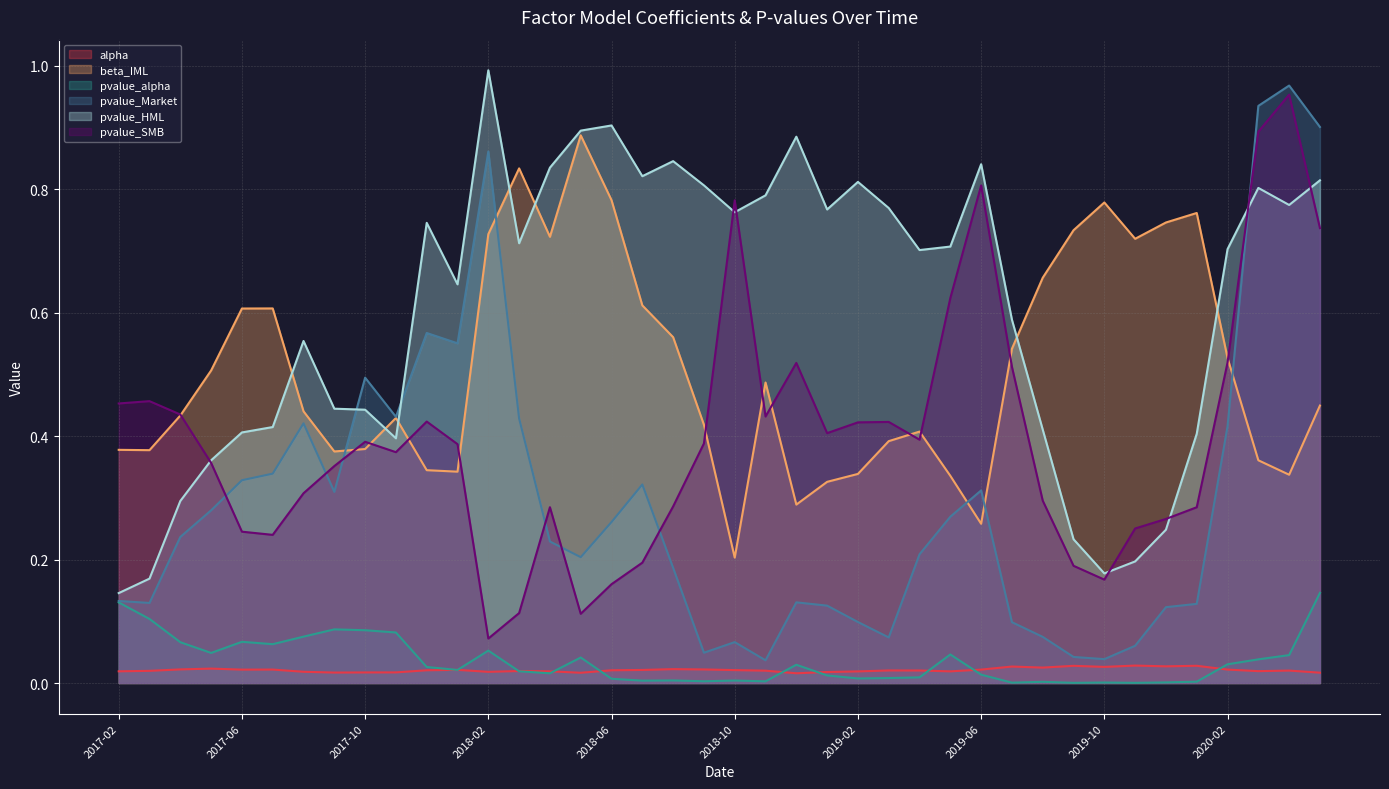

How many series are shown in this chart?

6